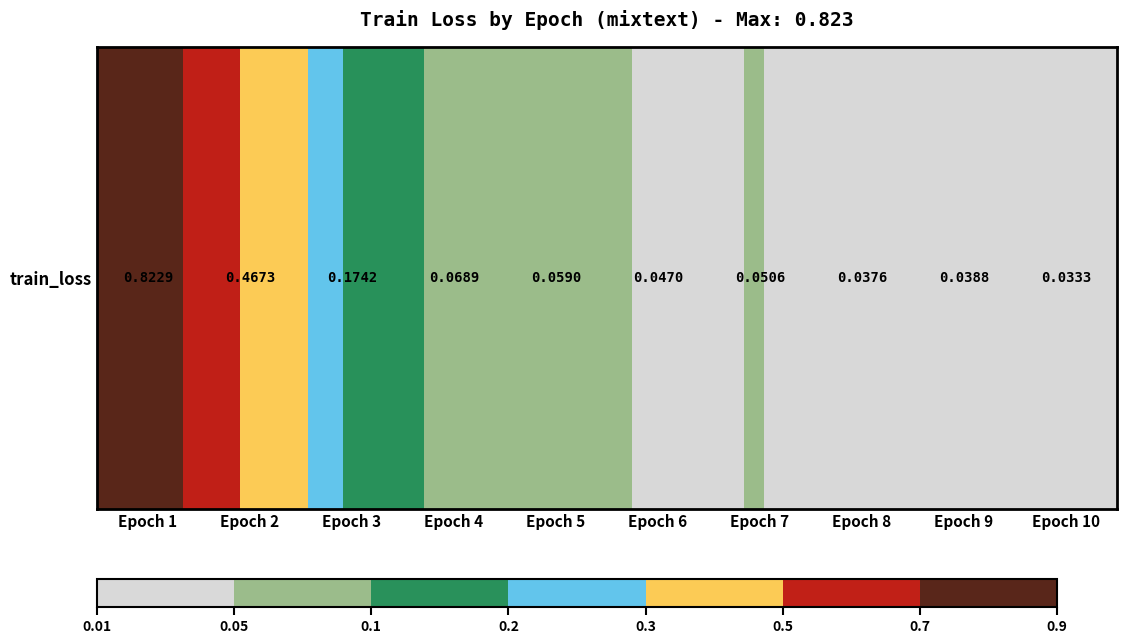

Reading left to right, what are all the values shown in this chart?

0.8	0.5	0.2	0.1	0.1	0.0	0.1	0.0	0.0	0.0